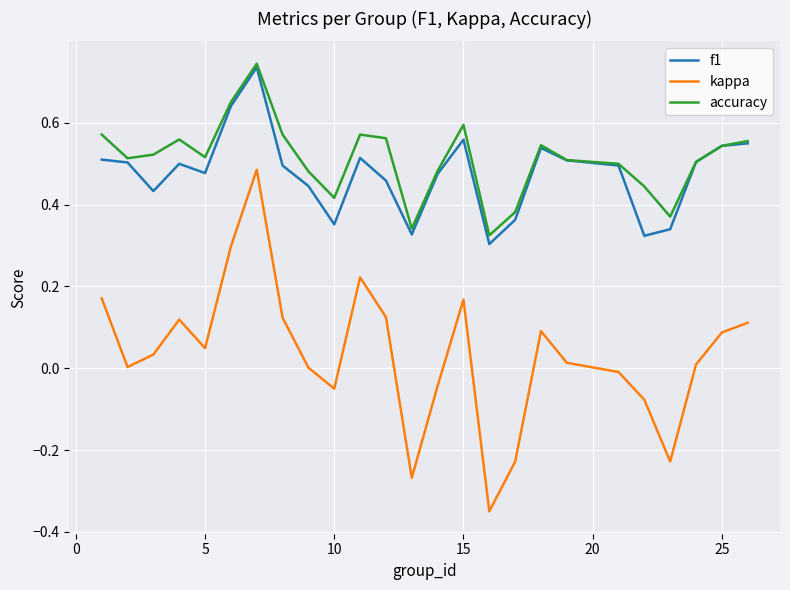

True or false: accuracy and kappa cross at least once.

False